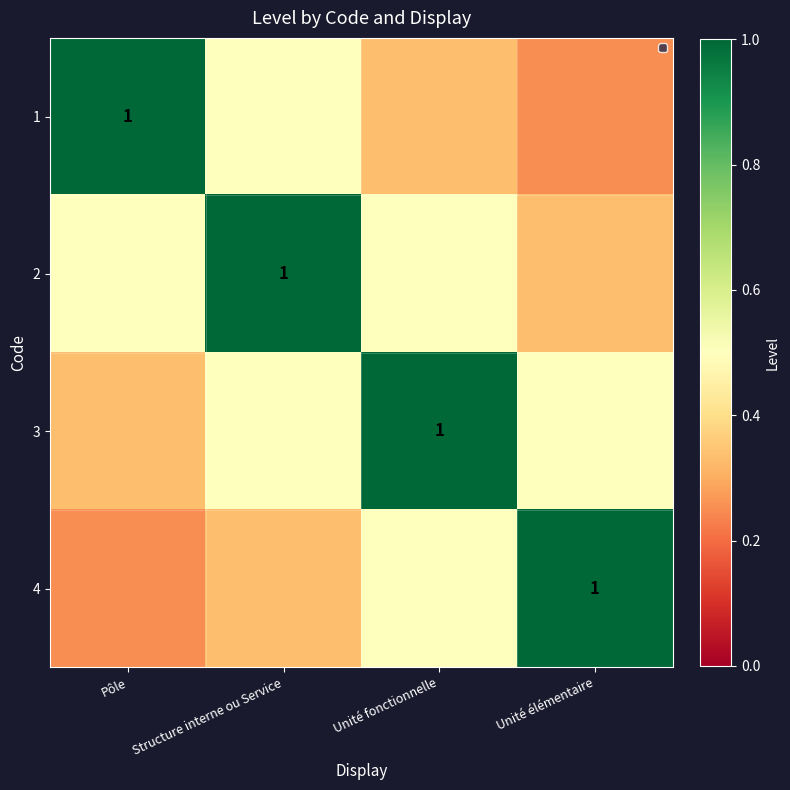

Between Structure interne ou Service and Unité élémentaire, which series saw the biggest shift?

2